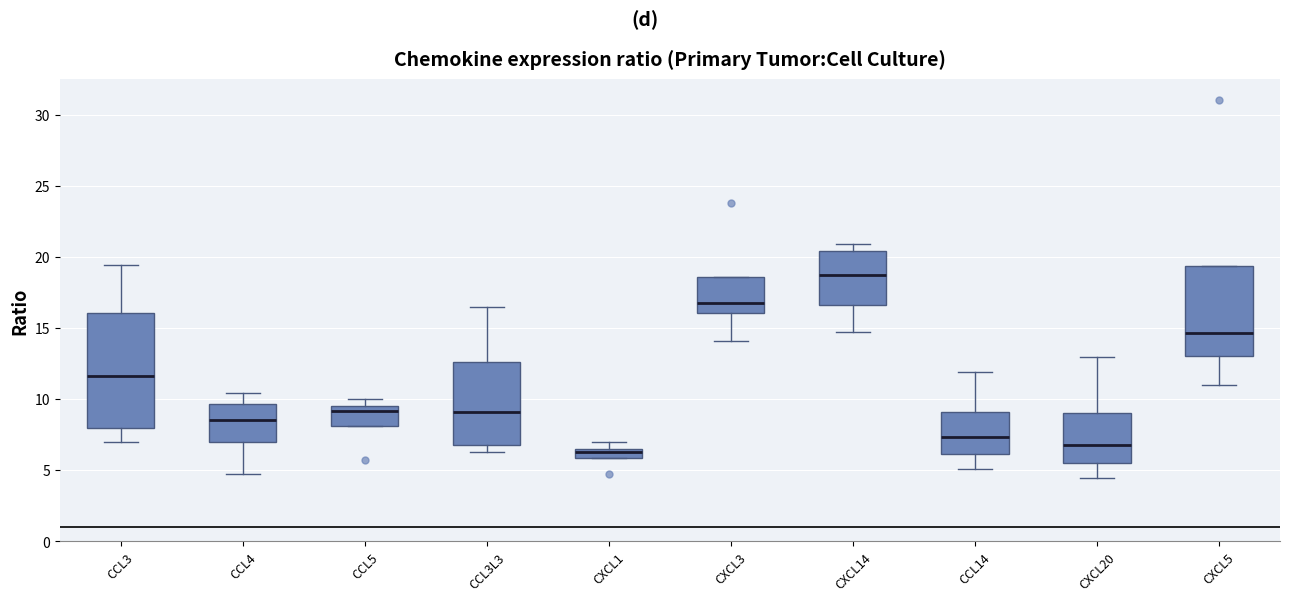

Where does the median line of the box for CXCL20 sit on the y-axis? The values are not printed on the chart, so give them approximately, as read against the axis.

7.0